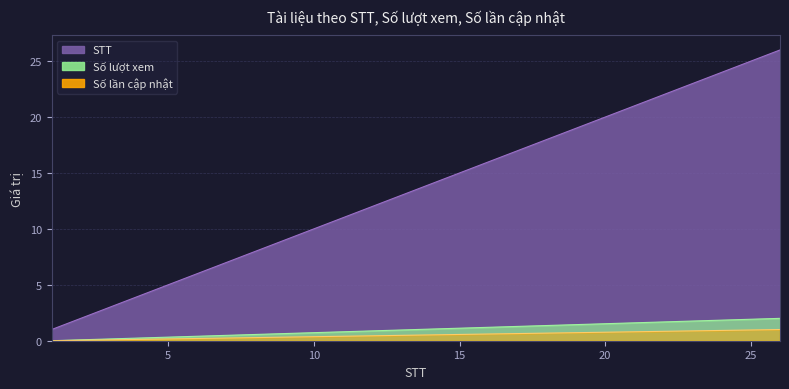

What is the highest value of the Số lần cập nhật series?

1.0